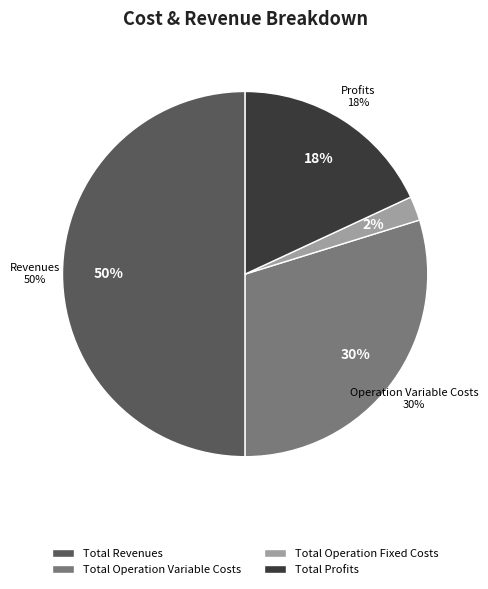

Which category has the biggest portion of the pie?

Total Revenues